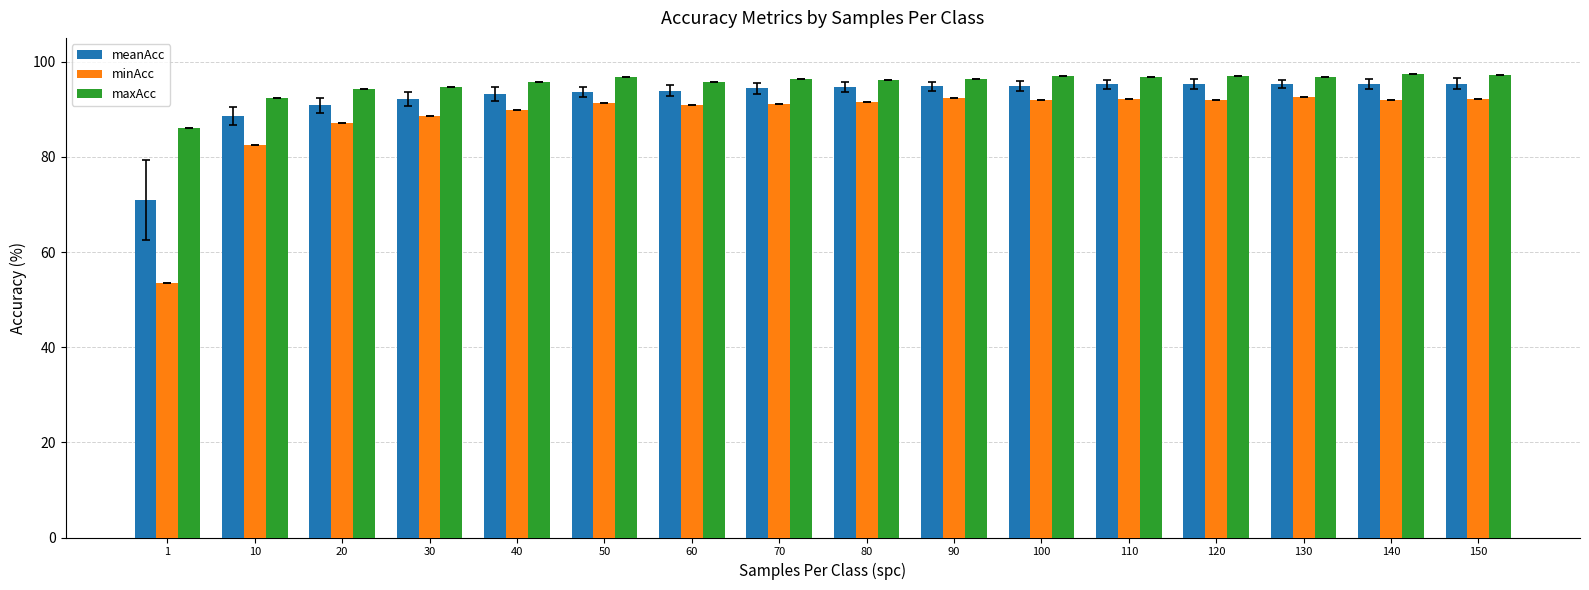

What is the maximum value for maxAcc?

97.5